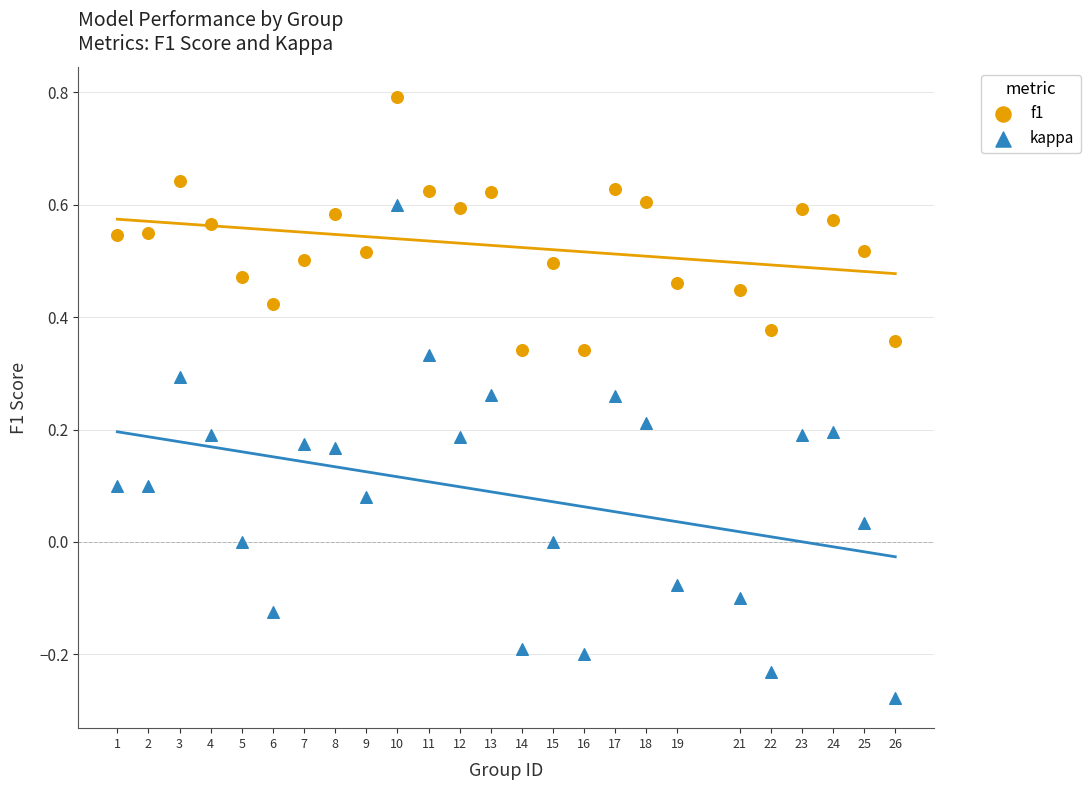

Which series contains the lowest Y value?

kappa